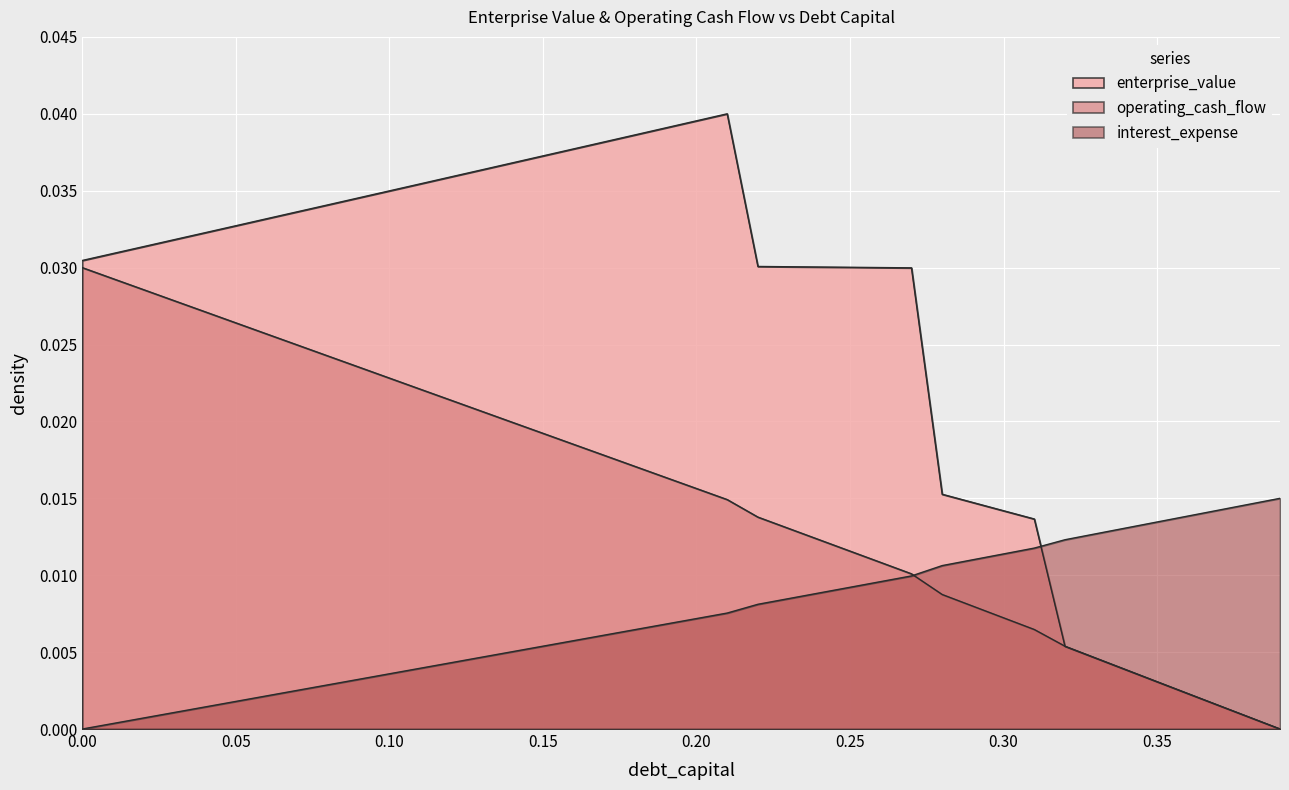

Count the number of categories in the chart.

40